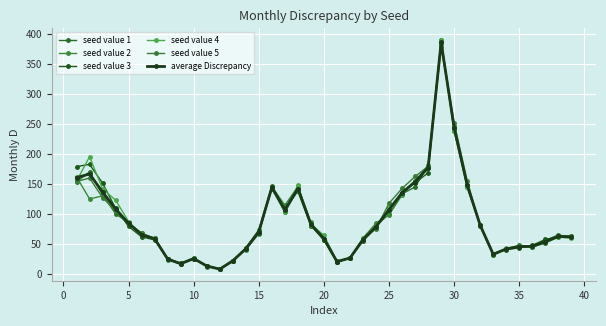

Reading right to left, transcribe all the data shown in this chart.

seed value 1: 61.4	65.0	55.9	46.4	44.4	42.0	32.7	82.1	149.1	238.3	387.4	180.3	145.2	133.5	99.5	80.5	56.0	26.6	20.1	59.0	83.9	139.0	107.3	146.5	73.4	42.8	21.7	8.1	13.2	25.8	17.8	25.3	59.8	65.2	85.1	100.5	132.0	170.2	153.5
seed value 2: 63.6	62.7	52.9	45.2	46.0	41.7	33.8	82.1	147.0	247.3	378.7	176.8	154.5	131.6	98.8	84.5	60.0	26.4	19.7	56.3	86.0	145.8	114.6	145.8	67.0	40.7	22.0	8.3	13.9	24.9	16.2	23.6	59.2	67.9	85.4	104.1	130.1	125.2	162.0
seed value 3: 61.3	61.0	57.7	47.7	43.5	40.4	33.5	80.1	144.8	242.8	390.4	168.6	152.1	135.7	108.8	77.1	55.2	26.1	20.7	56.1	80.5	141.5	102.6	143.1	68.1	41.5	22.3	7.9	13.7	25.2	17.7	25.0	56.7	61.8	79.2	109.3	151.6	182.8	179.0
seed value 4: 59.6	61.3	51.5	44.7	46.3	42.8	32.3	82.0	145.4	237.6	390.7	181.3	154.5	133.8	110.5	77.1	57.0	26.9	21.3	64.3	82.8	148.1	103.6	145.4	72.7	41.7	21.4	7.8	13.3	25.5	16.8	25.3	58.3	64.9	87.4	123.1	141.9	195.6	154.7
seed value 5: 63.2	62.4	51.8	45.5	47.9	41.9	31.5	79.2	155.5	252.1	383.4	179.5	162.5	142.6	117.8	75.7	57.7	26.8	20.9	58.7	80.4	137.9	108.0	141.6	72.1	43.2	22.1	7.9	12.4	26.7	16.8	24.7	59.0	68.0	84.3	105.8	127.3	159.9	154.2
average Discrepancy: 61.8	62.5	53.9	45.9	45.6	41.8	32.8	81.1	148.4	243.6	386.1	177.3	153.8	135.5	107.1	79.0	57.2	26.6	20.5	58.9	82.7	142.4	107.2	144.5	70.6	42.0	21.9	8.0	13.3	25.6	17.1	24.8	58.6	65.5	84.3	108.6	136.6	166.7	160.7